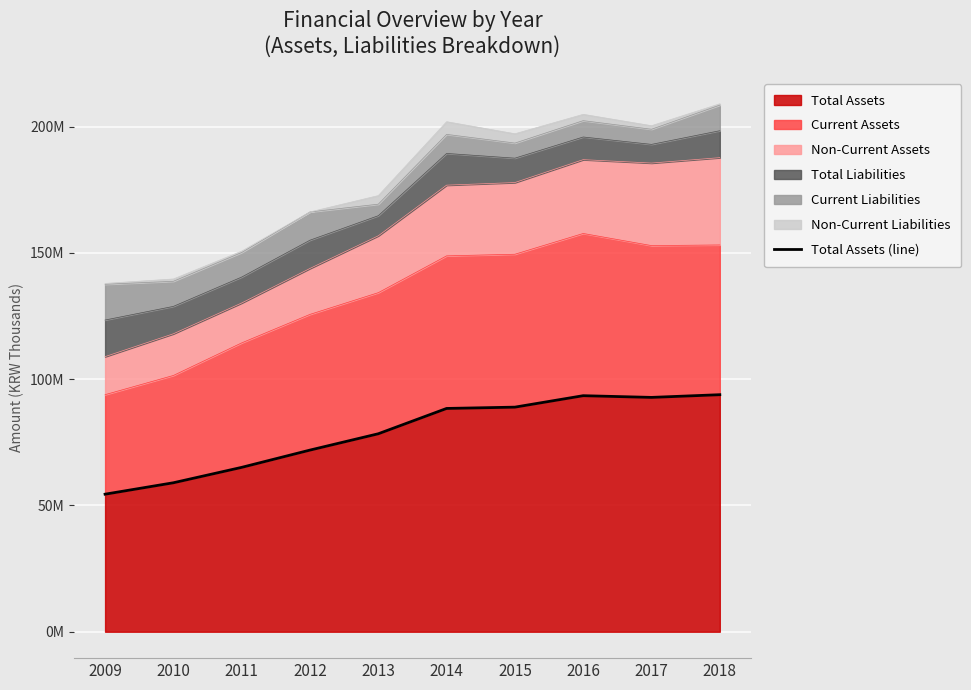

Which category has the highest value across all series?

2018